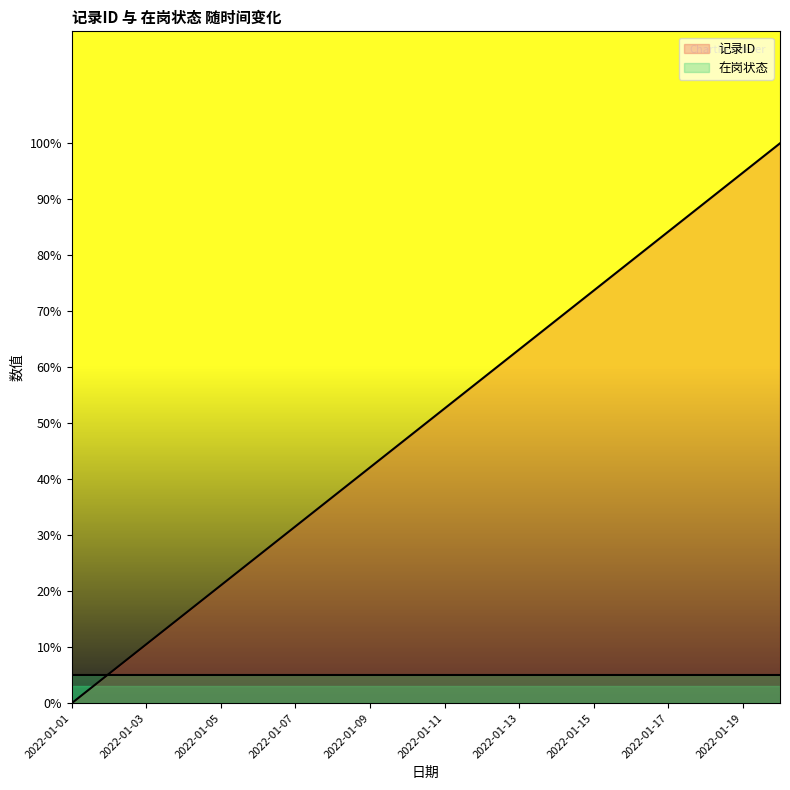

What is the greatest value displayed?

100.0